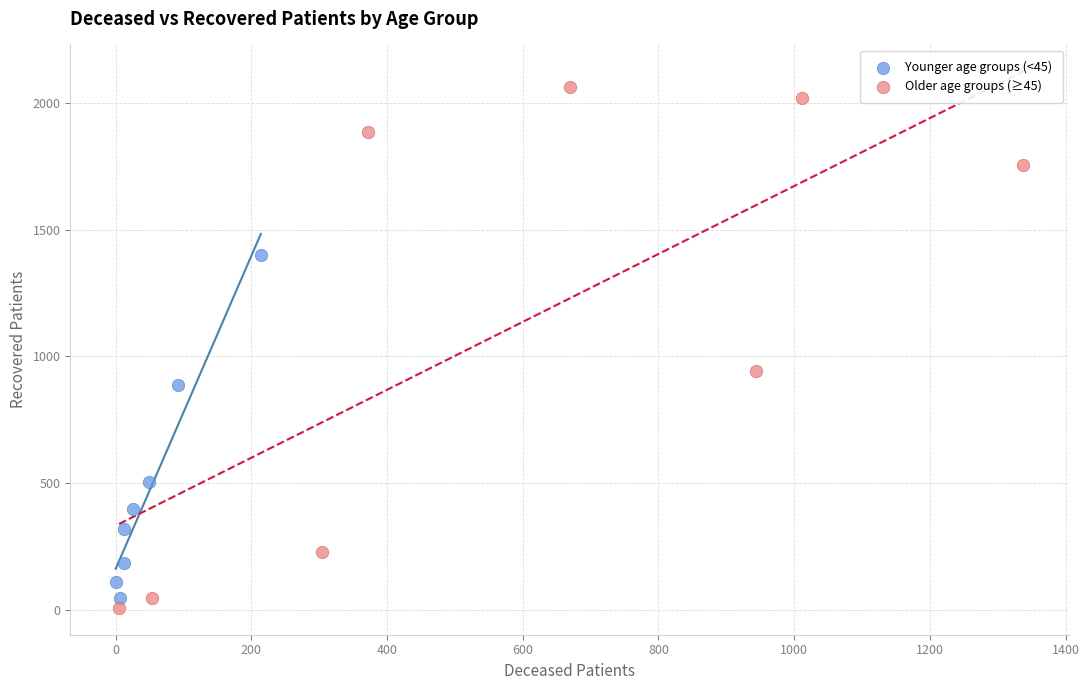

What are all the series names shown in the legend?

Younger age groups (<45), Older age groups (≥45)